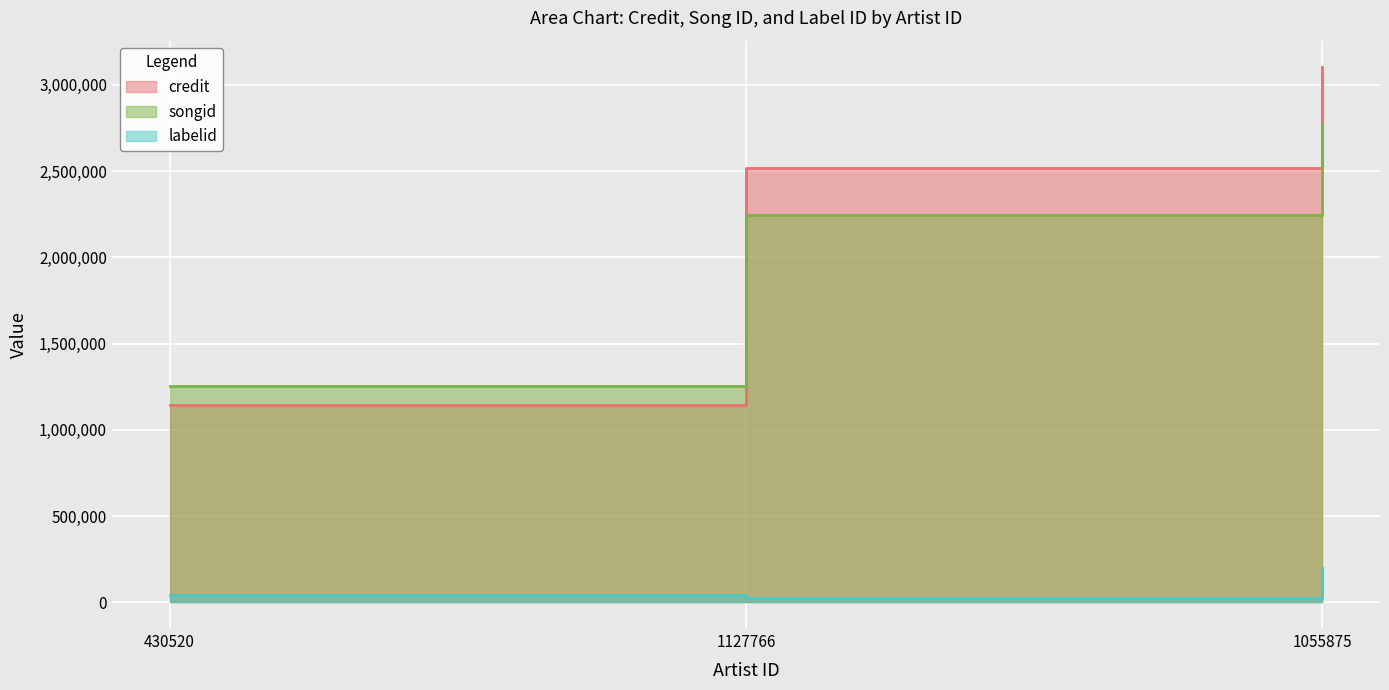

What are all the series names shown in the legend?

credit, songid, labelid